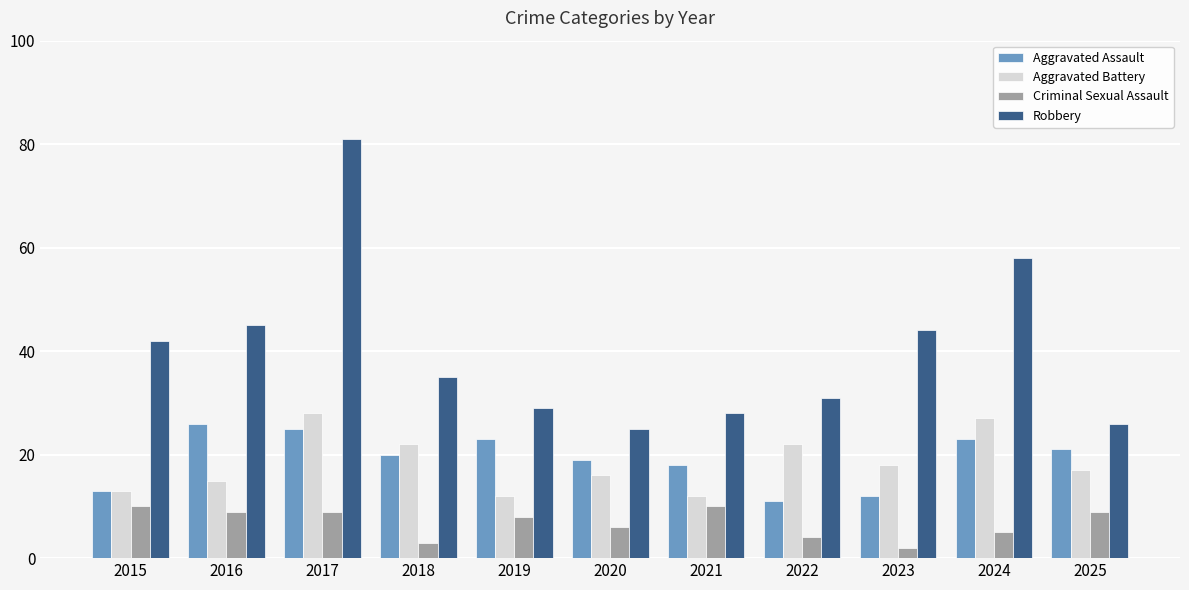

Does the chart contain any negative values?

No